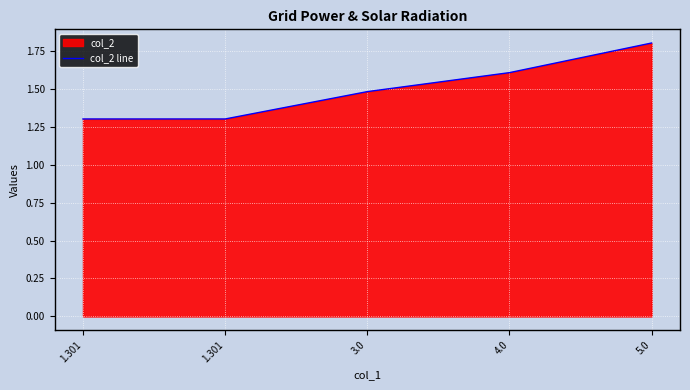

Reading left to right, list all the values displayed in this chart.

1.301=1.3	1.301=1.3	3.0=1.5	4.0=1.6	5.0=1.8